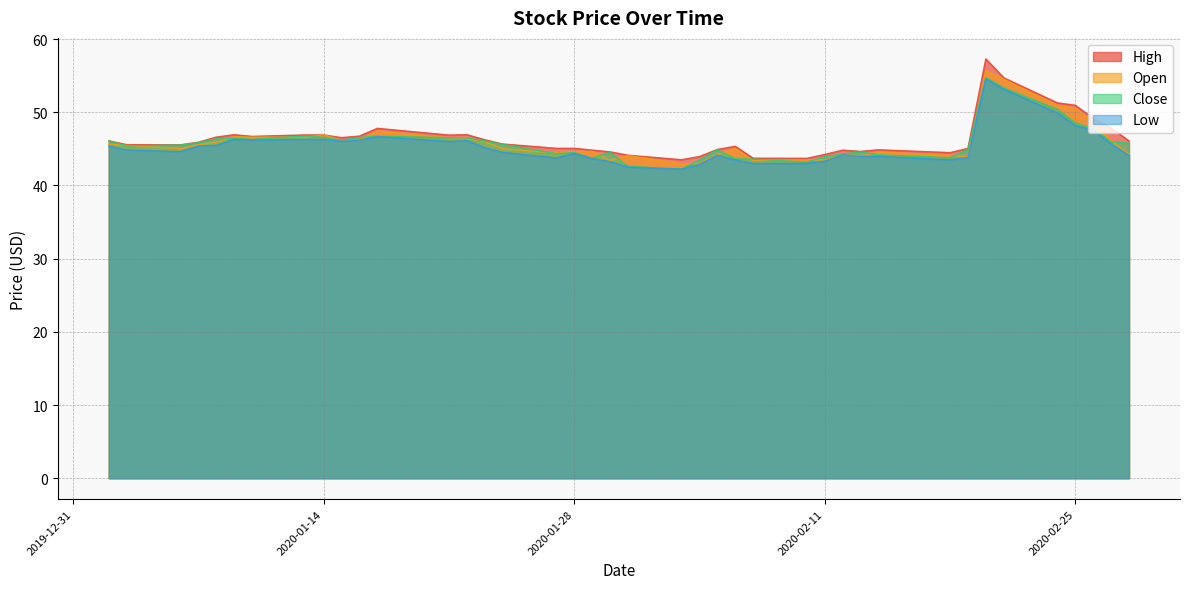

What is the difference between the highest and lowest values at 2020-02-04?

1.1